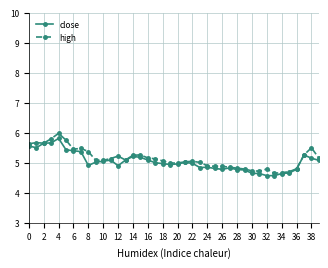

What are all the series names shown in the legend?

close, high